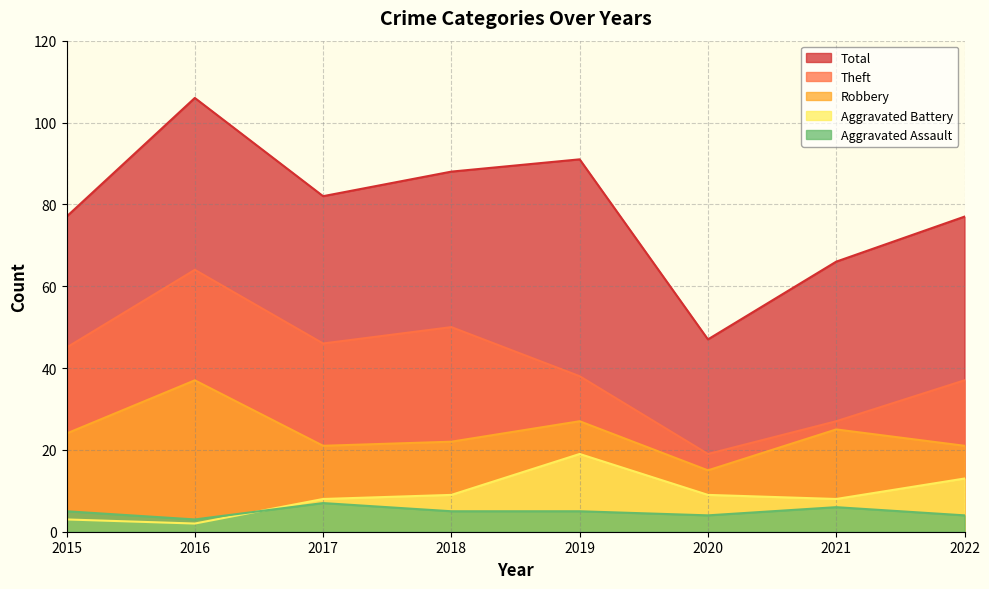

What are all the series names shown in the legend?

Total, Theft, Robbery, Aggravated Battery, Aggravated Assault